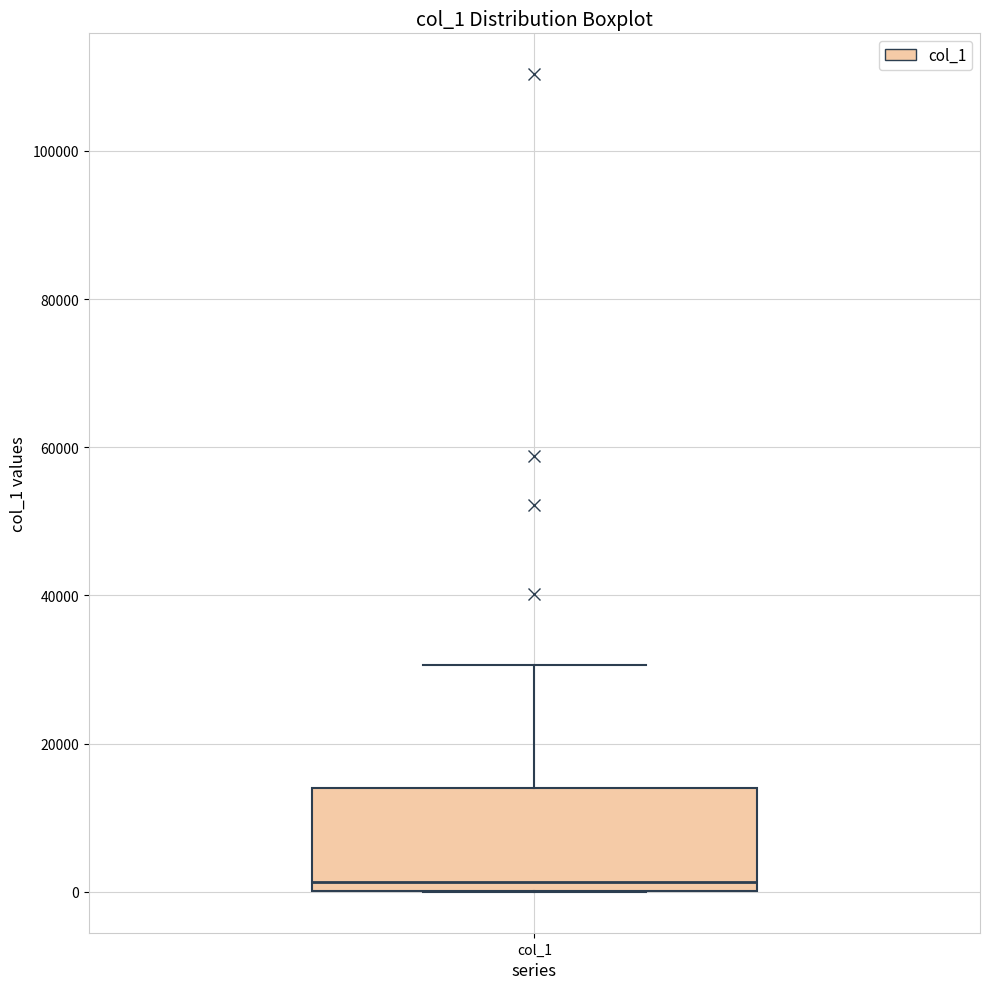

Transcribe this box plot: give where the median line is, the range the box spans, and where the two whiskers end, as read against the y-axis. The values are not printed on the chart, so give them approximately, as read against the axis.

median 2000, box 0 to 14000, whiskers 0 to 30000